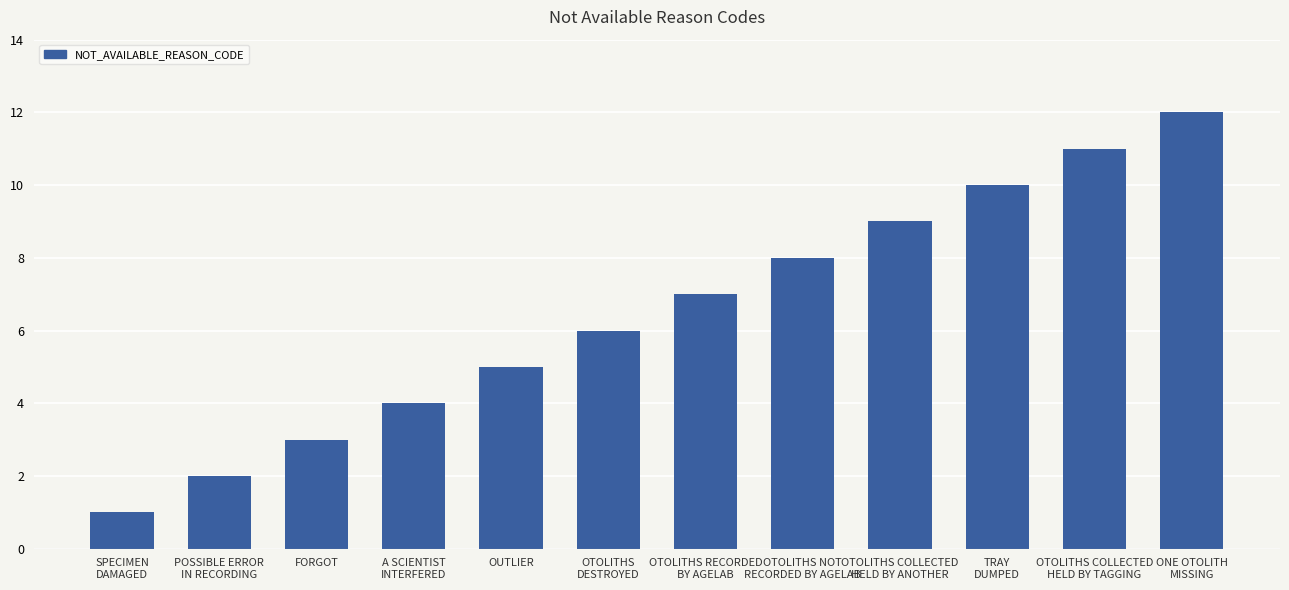

List the labels in order of value, largest first.

ONE OTOLITH
MISSING, OTOLITHS COLLECTED
HELD BY TAGGING, TRAY
DUMPED, OTOLITHS COLLECTED
HELD BY ANOTHER, OTOLITHS NOT
RECORDED BY AGELAB, OTOLITHS RECORDED
BY AGELAB, OTOLITHS
DESTROYED, OUTLIER, A SCIENTIST
INTERFERED, FORGOT, POSSIBLE ERROR
IN RECORDING, SPECIMEN
DAMAGED